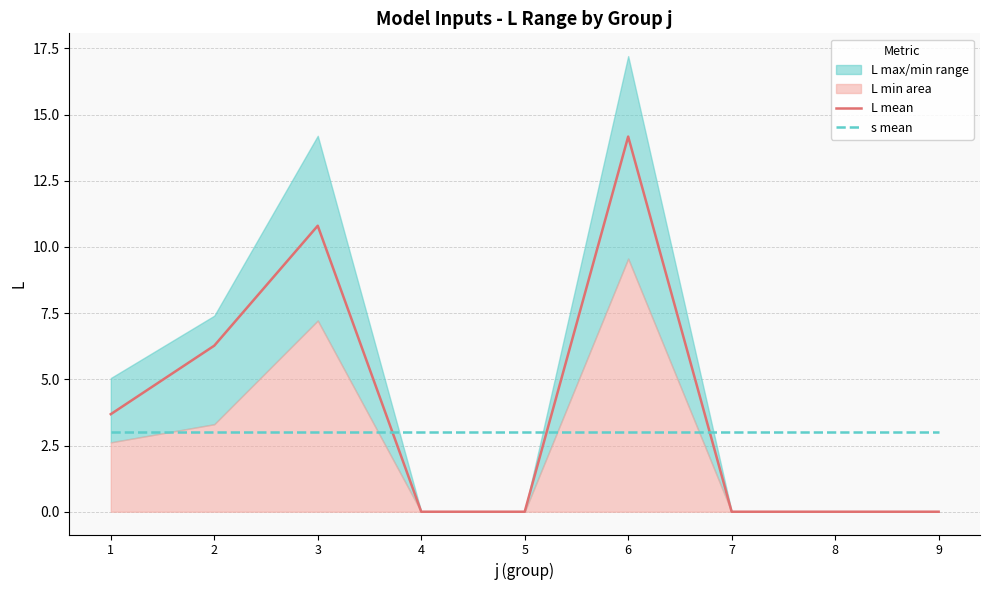

What is the sum of the s mean values at 1 and 3?

6.0